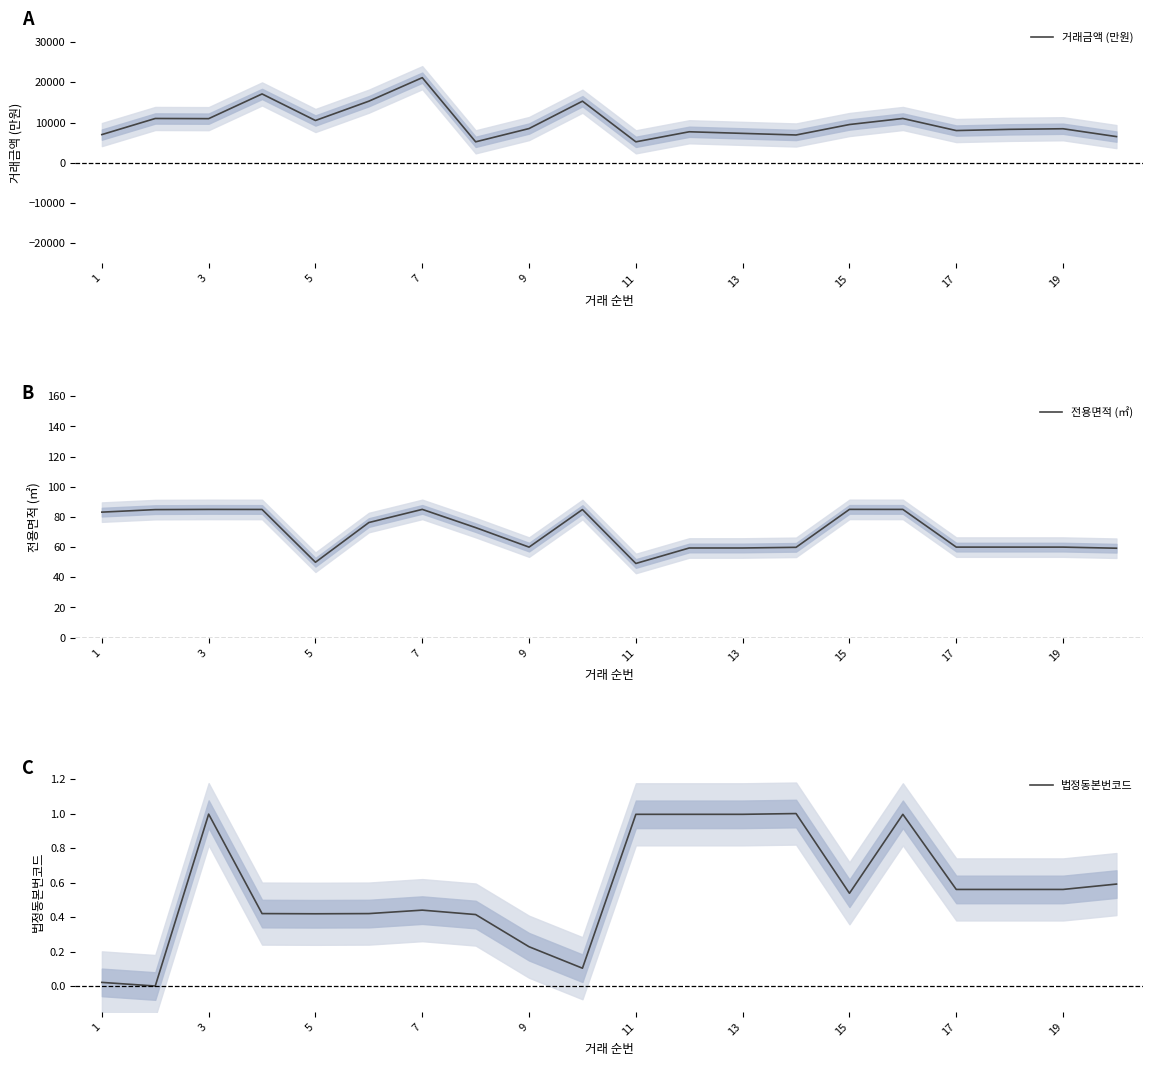

In 전용면적 (㎡), how many points are lower than both neighbors (excluding endpoints)?

3